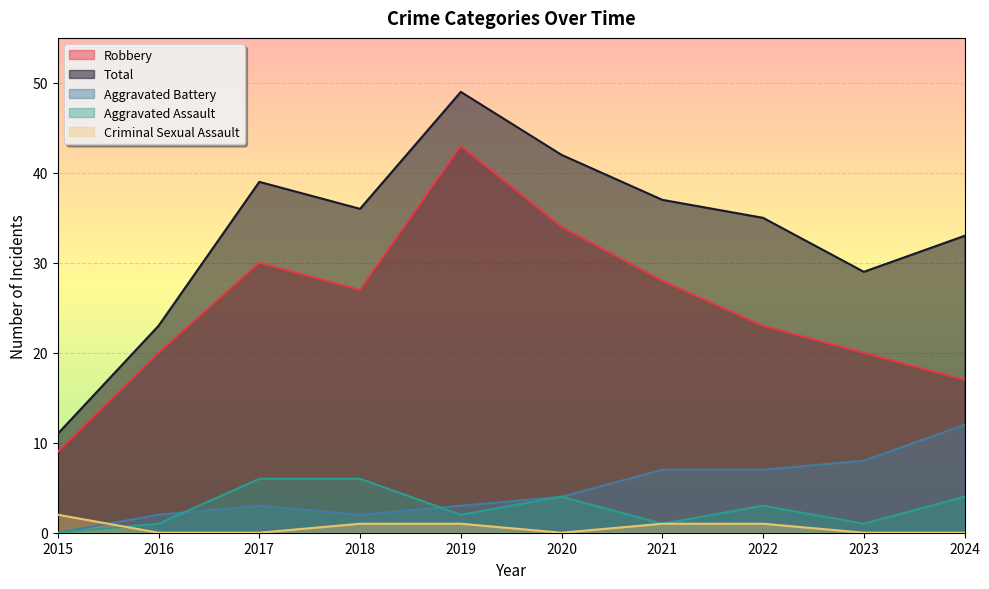

At which category is the sum across all series the highest?

2019